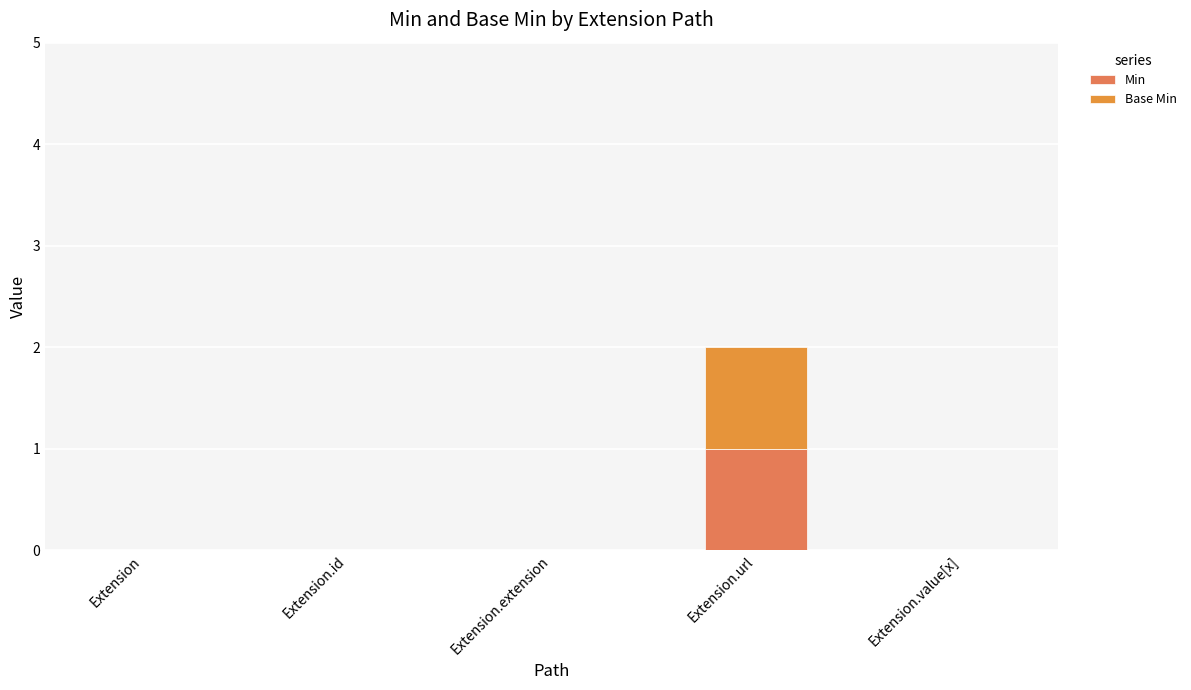

What is the total value across all series at Extension.url?

2